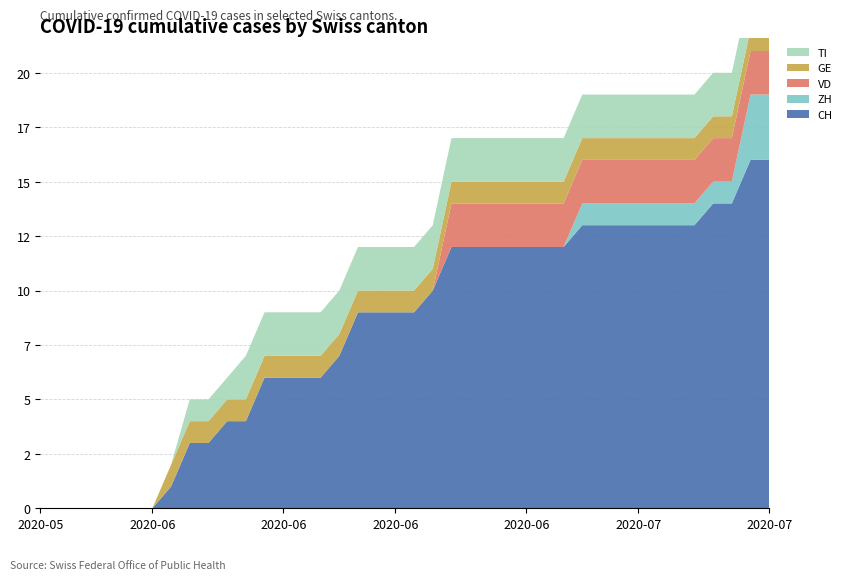

Reading left to right, list all the values displayed in this chart.

CH: 0	0	0	0	0	0	0	1	3	3	4	4	6	6	6	6	7	9	9	9	9	10	12	12	12	12	12	12	12	13	13	13	13	13	13	13	14	14	16	16
ZH: 0	0	0	0	0	0	0	0	0	0	0	0	0	0	0	0	0	0	0	0	0	0	0	0	0	0	0	0	0	1	1	1	1	1	1	1	1	1	3	3
VD: 0	0	0	0	0	0	0	0	0	0	0	0	0	0	0	0	0	0	0	0	0	0	2	2	2	2	2	2	2	2	2	2	2	2	2	2	2	2	2	2
GE: 0	0	0	0	0	0	0	1	1	1	1	1	1	1	1	1	1	1	1	1	1	1	1	1	1	1	1	1	1	1	1	1	1	1	1	1	1	1	1	1
TI: 0	0	0	0	0	0	0	0	1	1	1	2	2	2	2	2	2	2	2	2	2	2	2	2	2	2	2	2	2	2	2	2	2	2	2	2	2	2	2	2